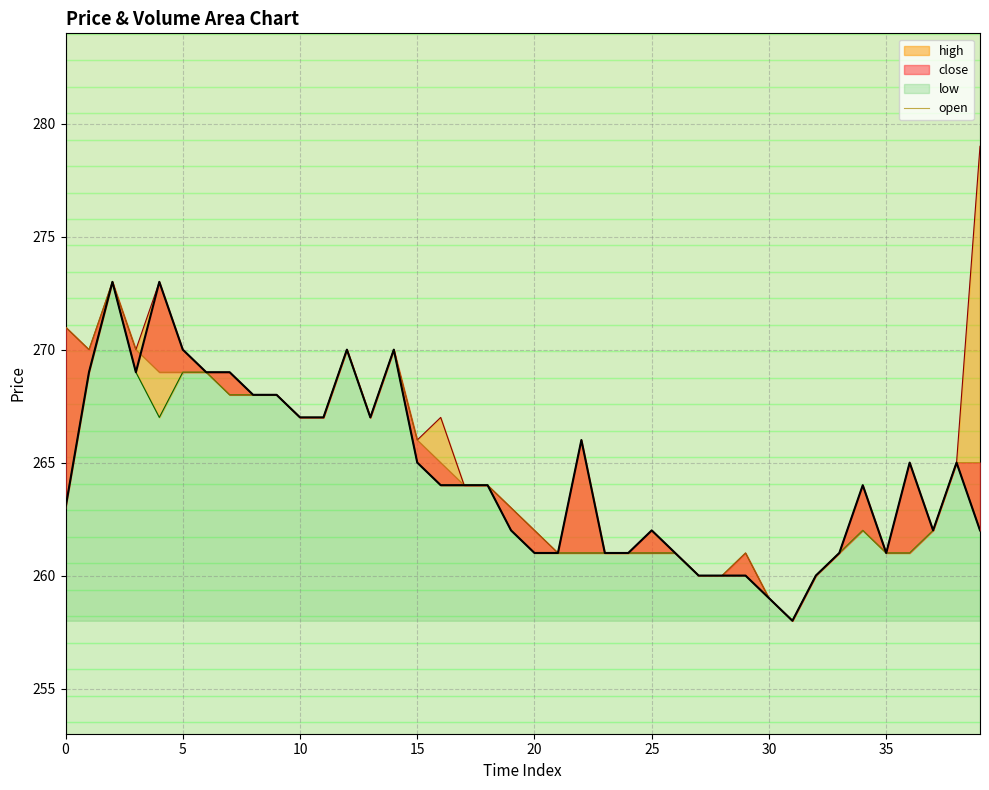

Reading right to left, what are all the values shown in this chart?

265	265	262	261	261	262	261	260	258	259	261	260	260	261	261	261	261	261	261	262	263	264	264	265	266	270	267	270	267	267	268	268	268	269	269	269	270	273	270	271